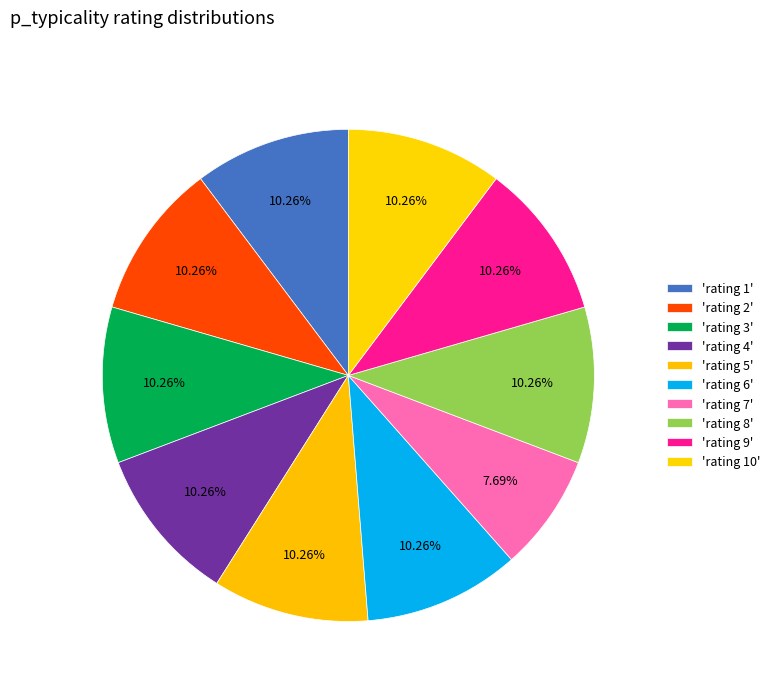

Count the number of slices in the pie.

10